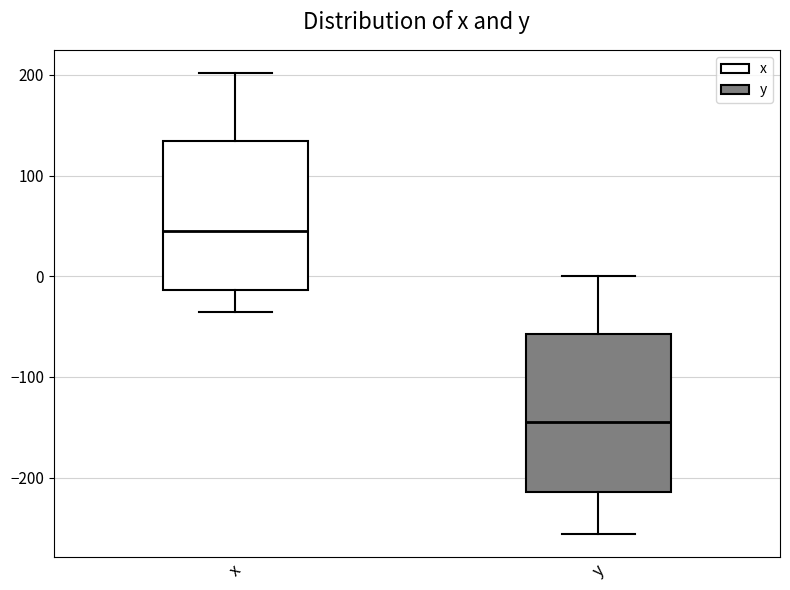

Reading left to right, transcribe this box plot: for each box, give where its median line is, the range the box spans, and where its two whiskers end, as read against the y-axis. The values are not printed on the chart, so give them approximately, as read against the axis.

x: median 50, box -10 to 130, whiskers -40 to 200
y: median -140, box -210 to -60, whiskers -260 to 0